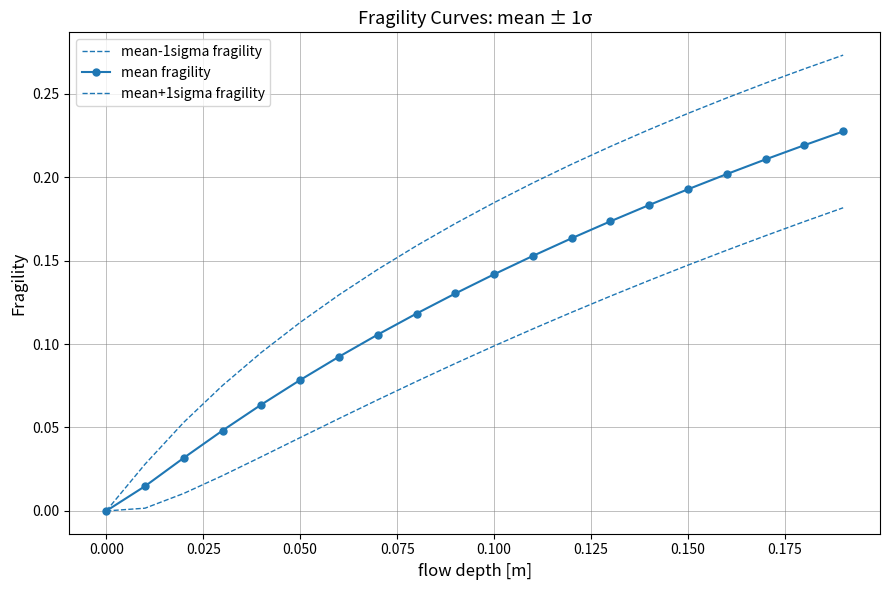

True or false: mean-1sigma fragility and mean+1sigma fragility intersect in this chart.

False